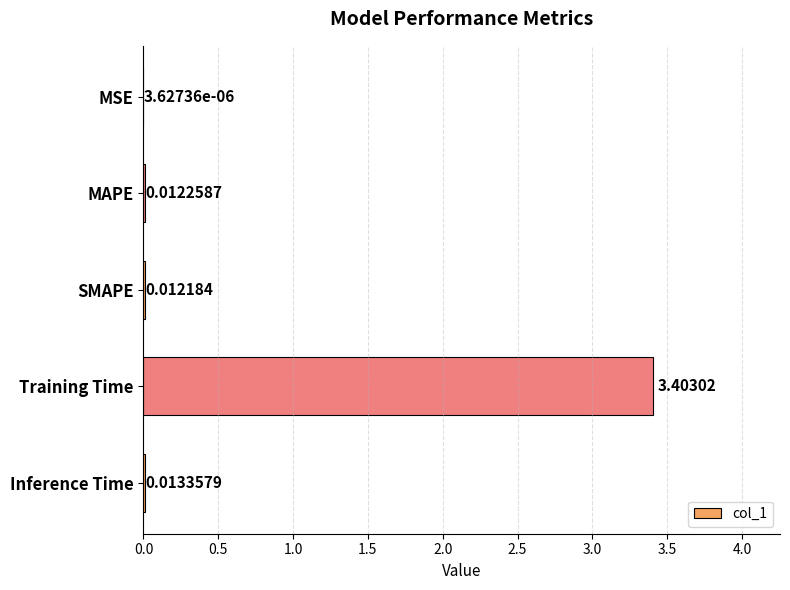

How many distinct data groups are displayed?

1